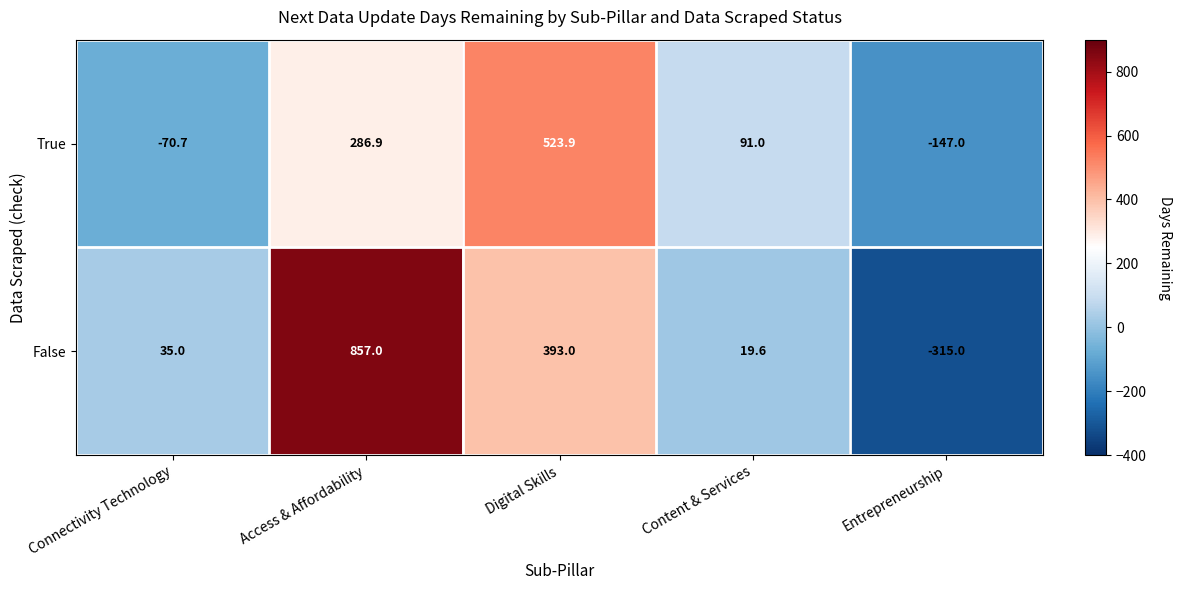

What is the spread (max minus min) of values at Digital Skills?

130.9